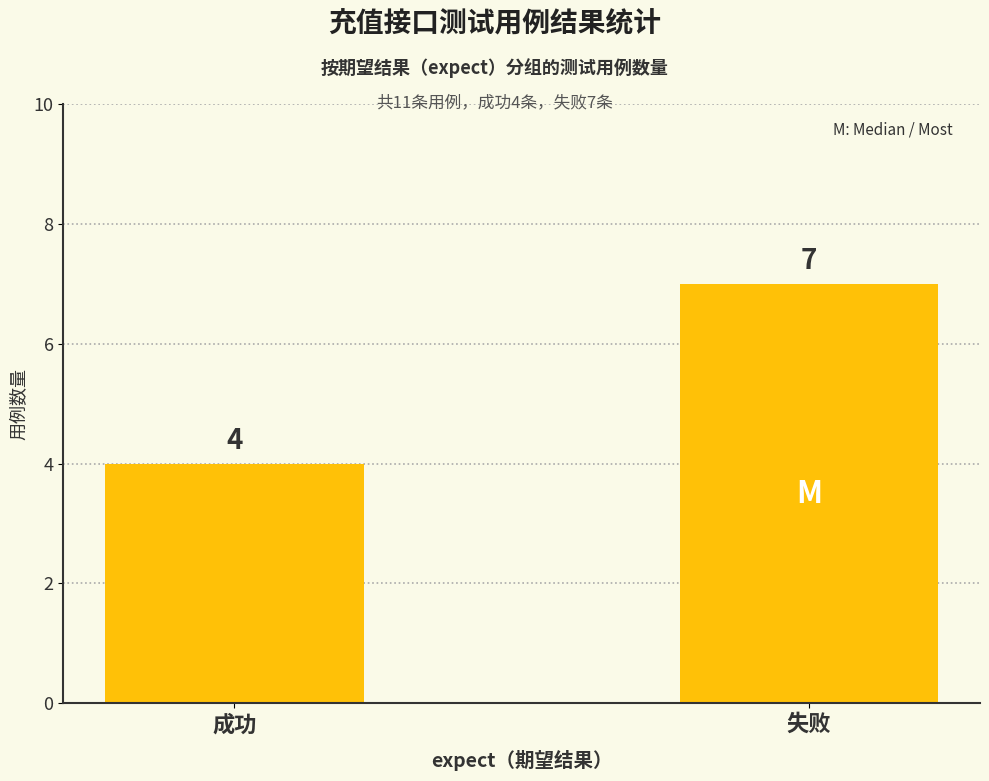

Reading left to right, extract all data points from this chart.

4	7